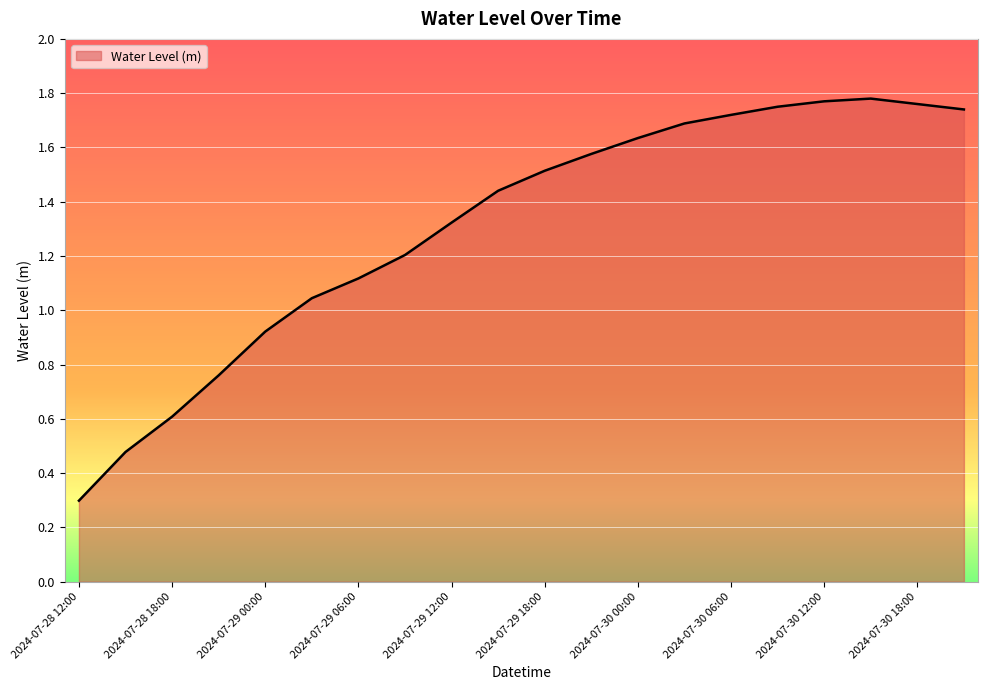

What is the smallest value displayed?

0.3